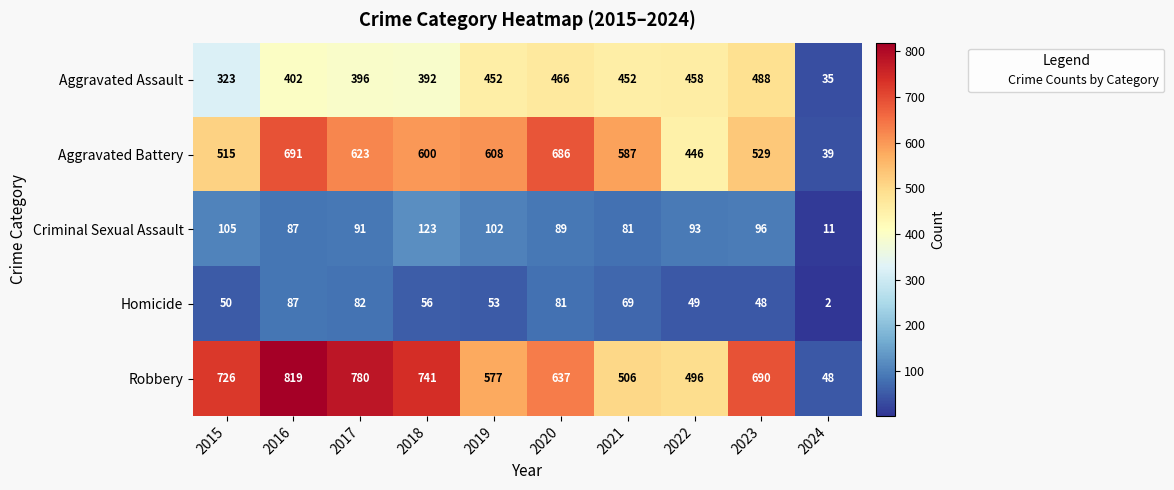

What is the sum of the Robbery values at 2015 and 2016?

1545